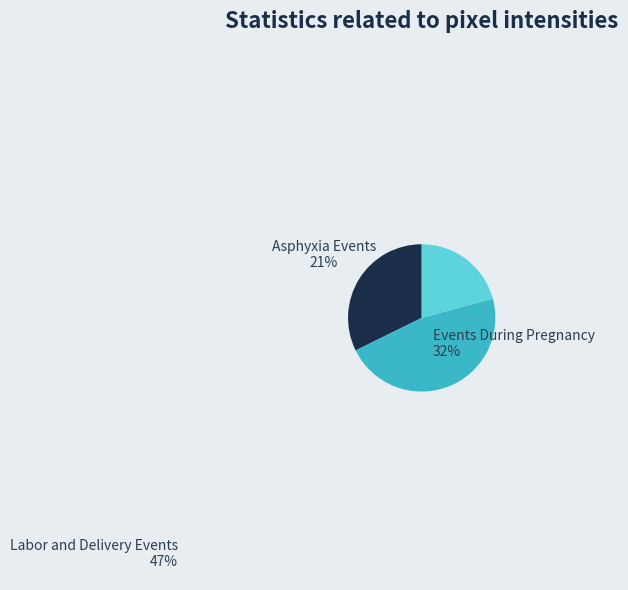

Does Asphyxia Events represent more than half of the total?

No